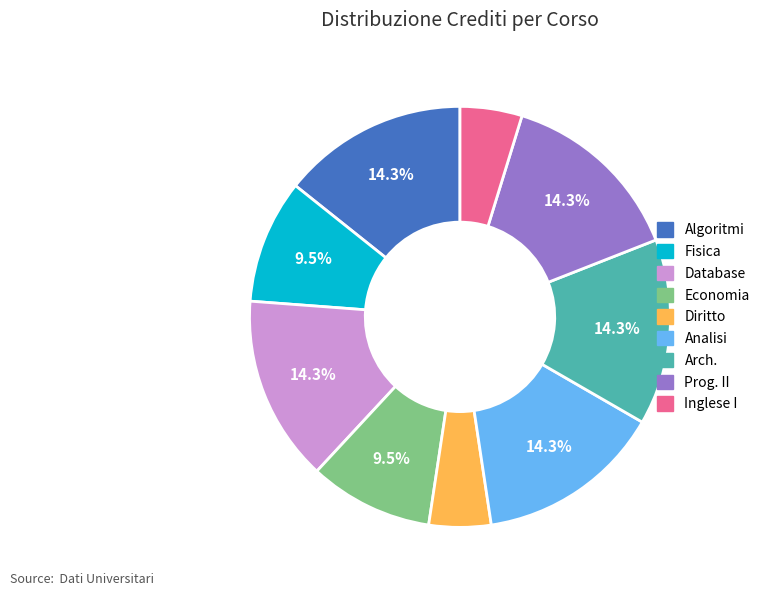

To the nearest percent, what is the combined percentage of Inglese I and Algoritmi?

19%